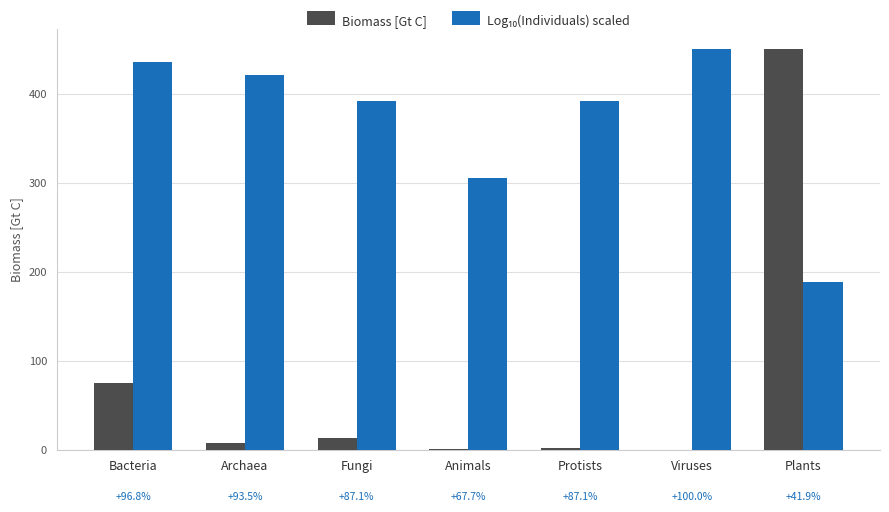

At which category is the sum across all series the highest?

Plants